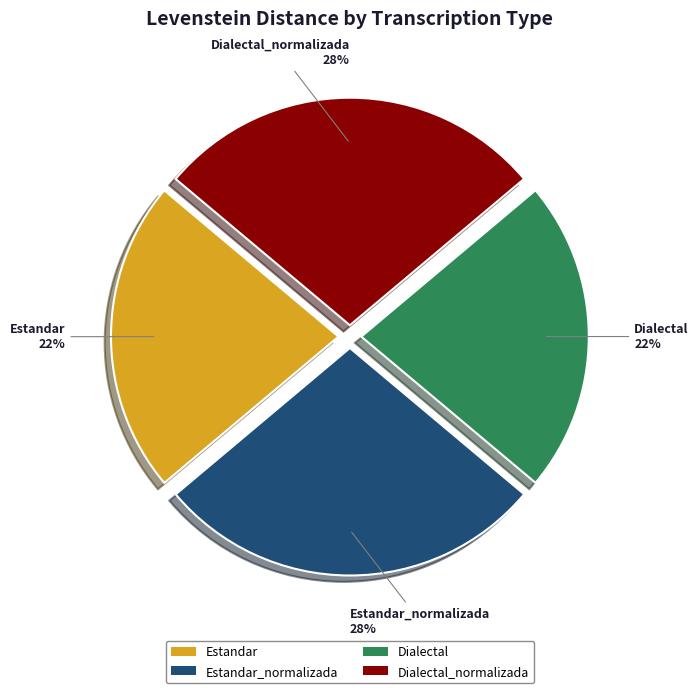

Do Estandar and Dialectal together represent more than half of the pie?

No